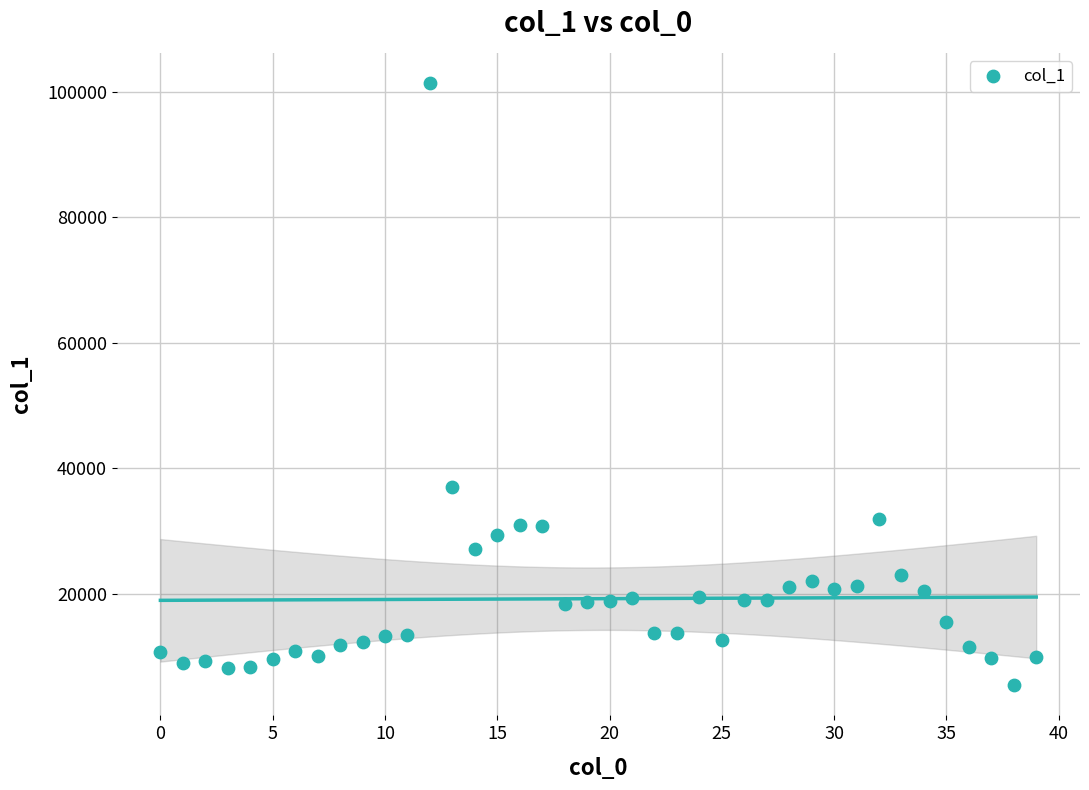

What Y value in the scatter plot is closest to 53400?

36980.8